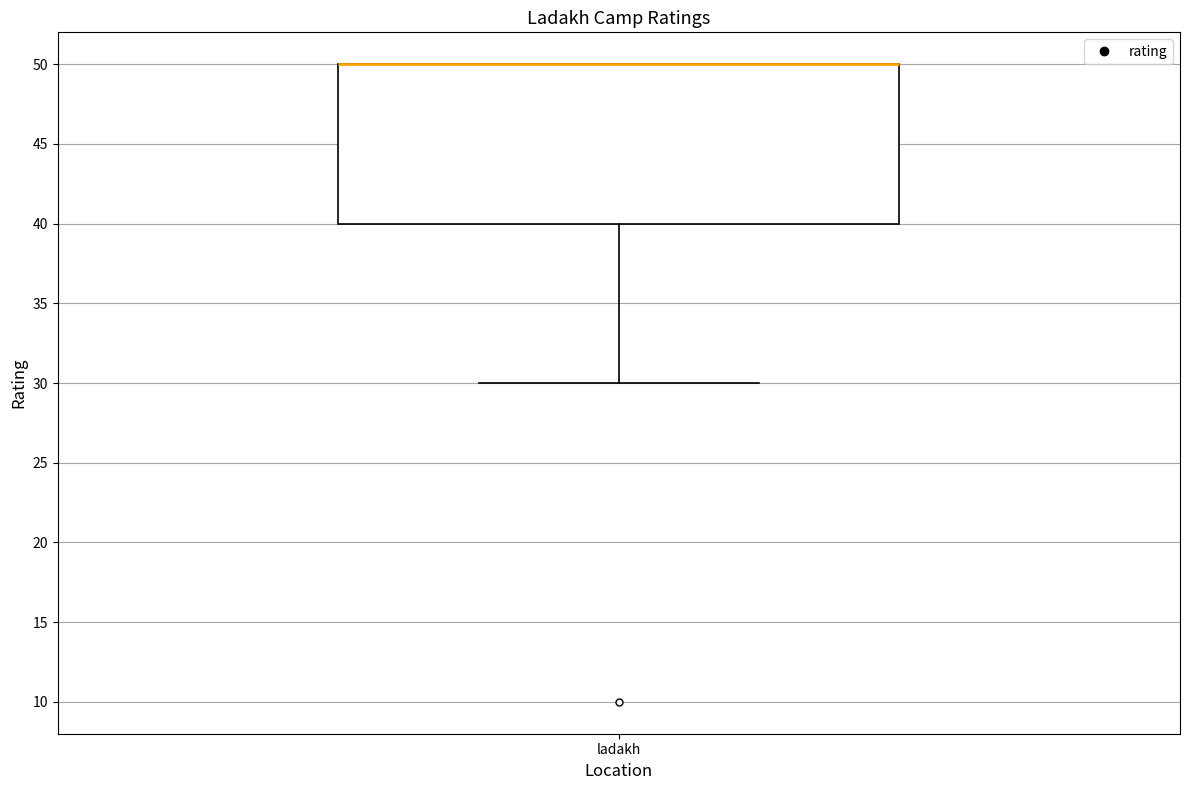

Transcribe this box plot: give where the median line is, the range the box spans, and where the two whiskers end, as read against the y-axis. The values are not printed on the chart, so give them approximately, as read against the axis.

median 50 (drawn on the box's upper edge), box 40 to 50, whiskers 30 to 50